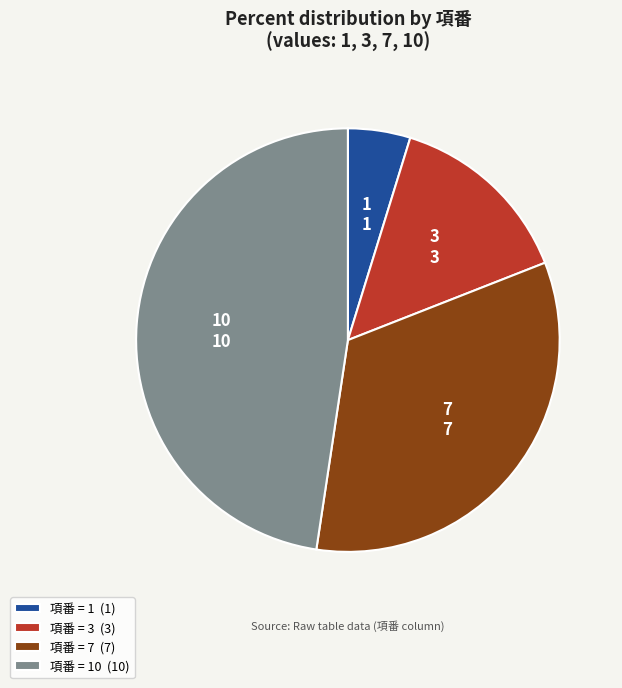

Combined, do 項番 = 10 (10) and 項番 = 3 (3) account for over 50%?

Yes